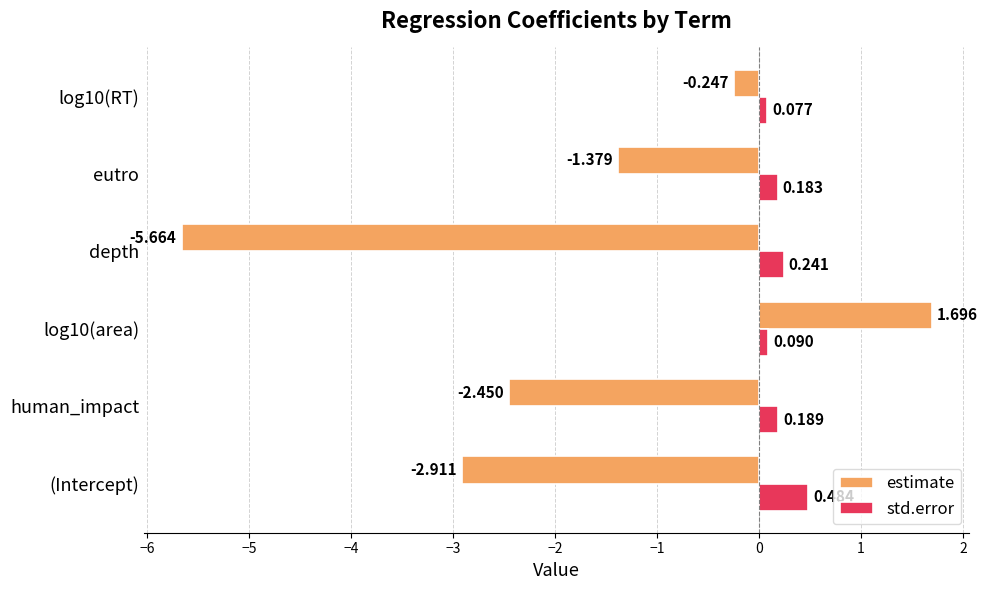

What are all the series names shown in the legend?

estimate, std.error